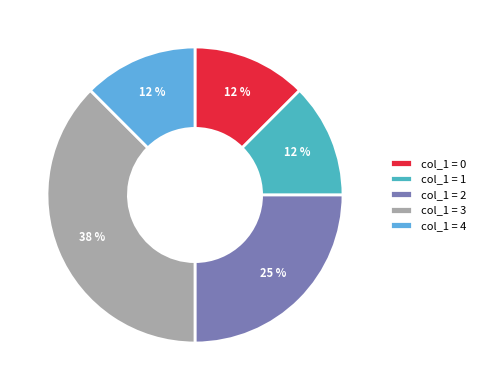

Does any single category account for the majority?

No